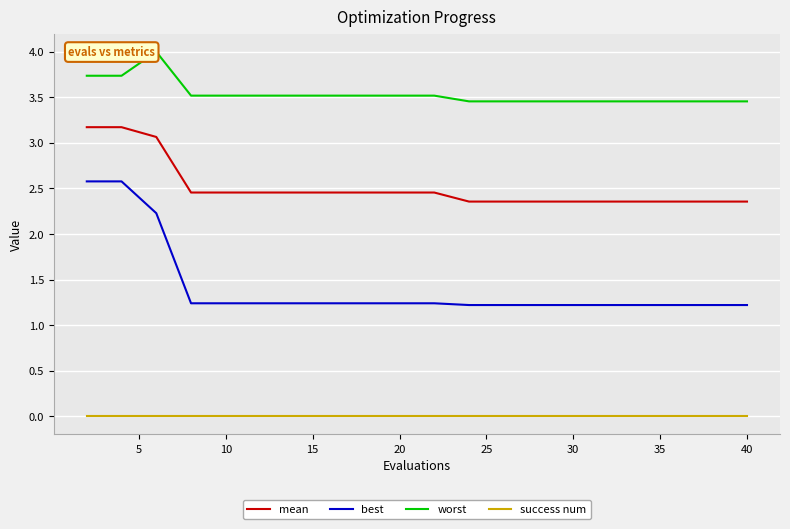

Which series has the largest range (max minus min)?

best